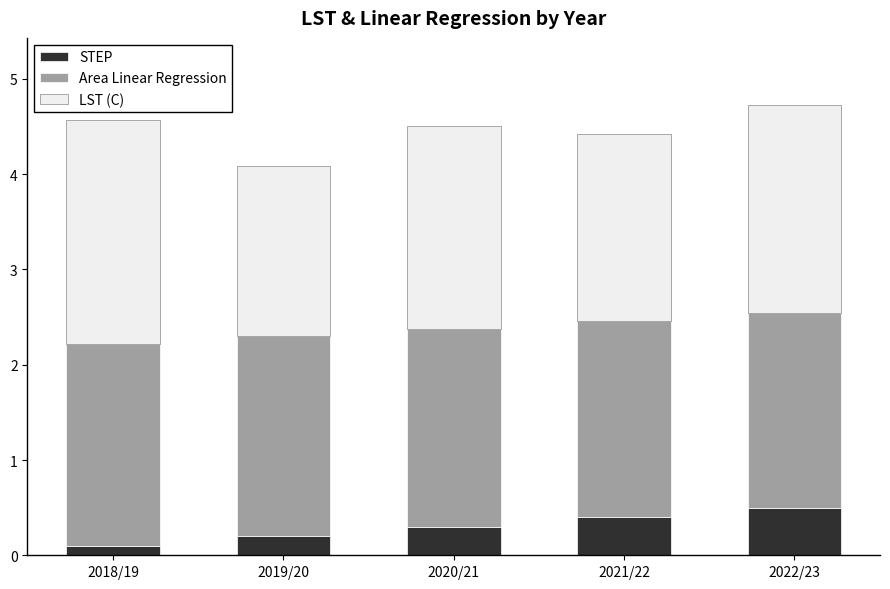

Reading right to left, list the values for the STEP series.

0.5	0.4	0.3	0.2	0.1